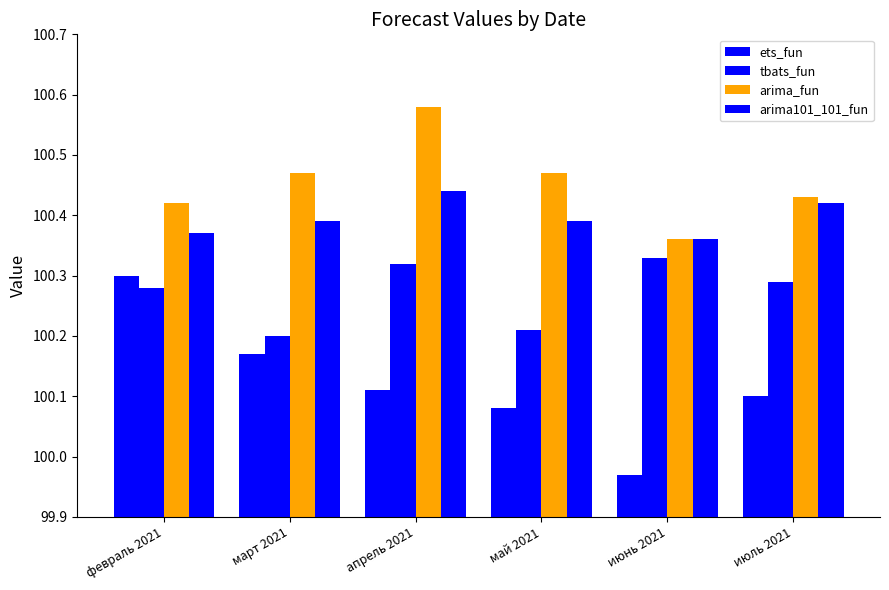

What is the minimum value shown in the chart?

100.0